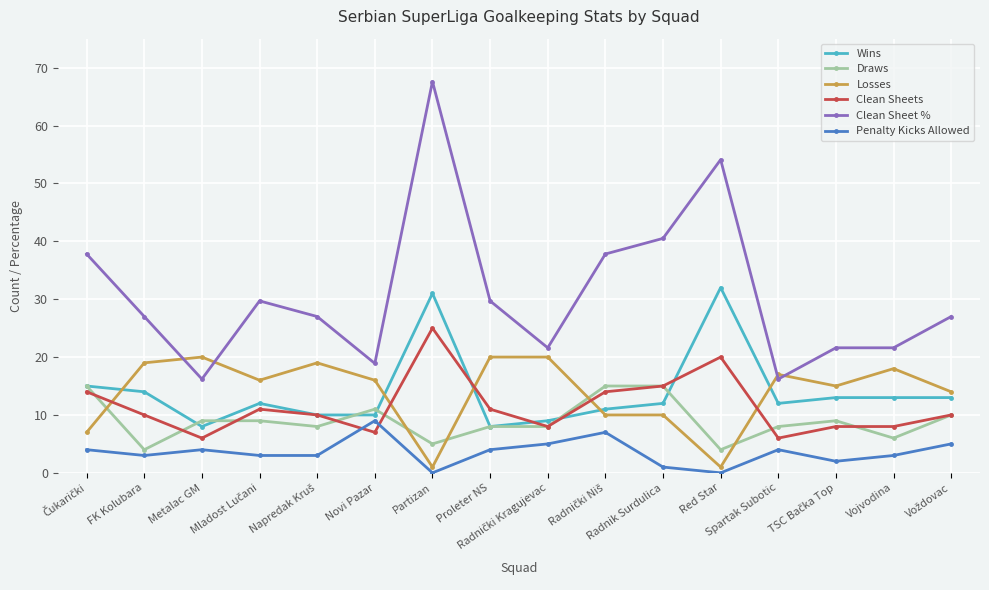

Which series has the largest total across all categories?

Clean Sheet %